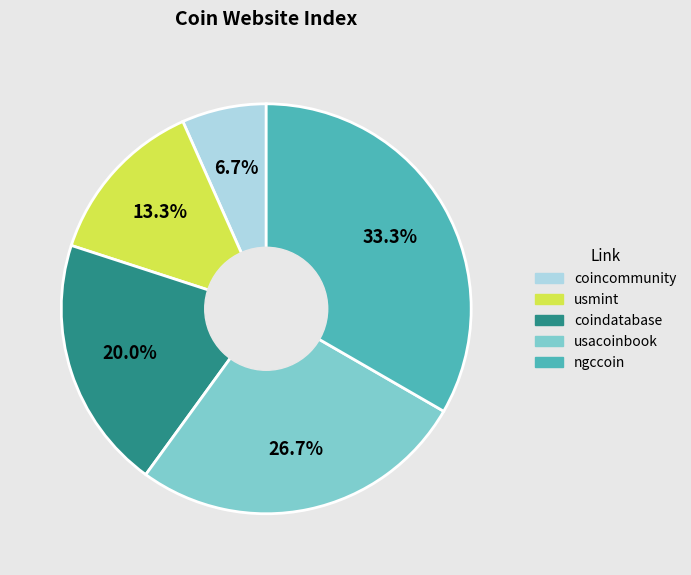

Does ngccoin represent more than half of the total?

No